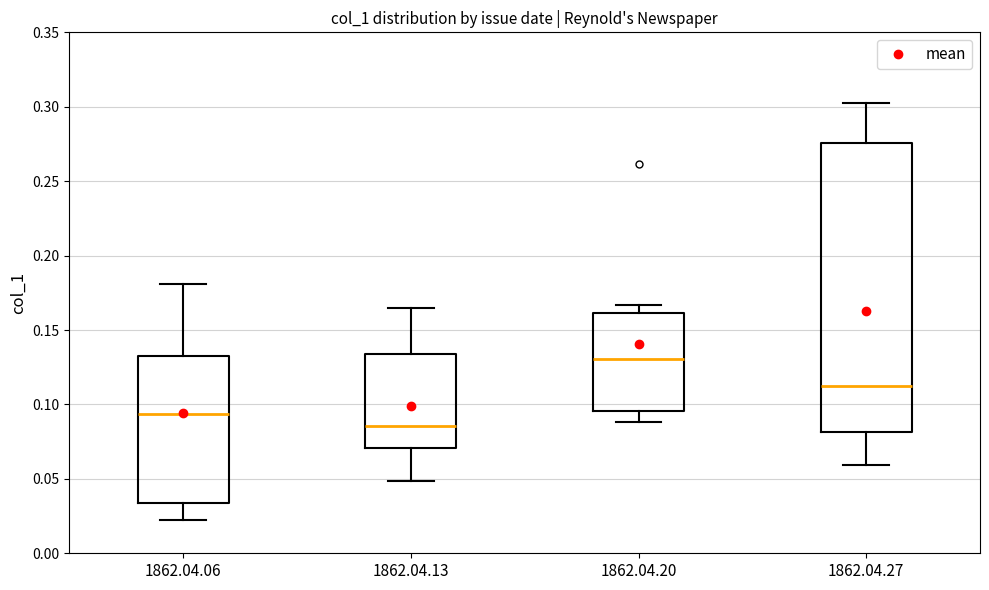

Reading left to right, read every box against the y-axis: the position of its median line, the range the box covers, and the ends of its whiskers. The values are not printed on the chart, so give them approximately, as read against the axis.

1862.04.06: median 0.095, box 0.035 to 0.135, whiskers 0.025 to 0.180
1862.04.13: median 0.085, box 0.070 to 0.135, whiskers 0.050 to 0.165
1862.04.20: median 0.130, box 0.095 to 0.160, whiskers 0.090 to 0.165
1862.04.27: median 0.115, box 0.080 to 0.275, whiskers 0.060 to 0.300